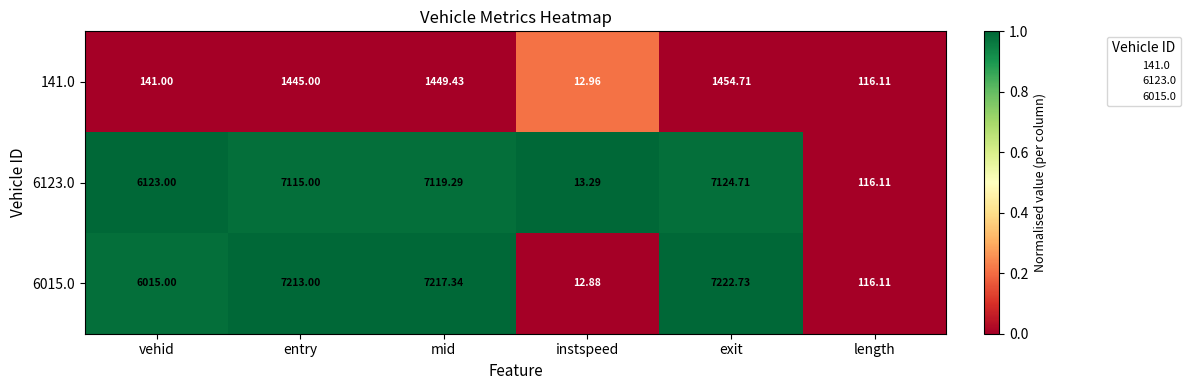

At which category is the sum across all series the highest?

exit